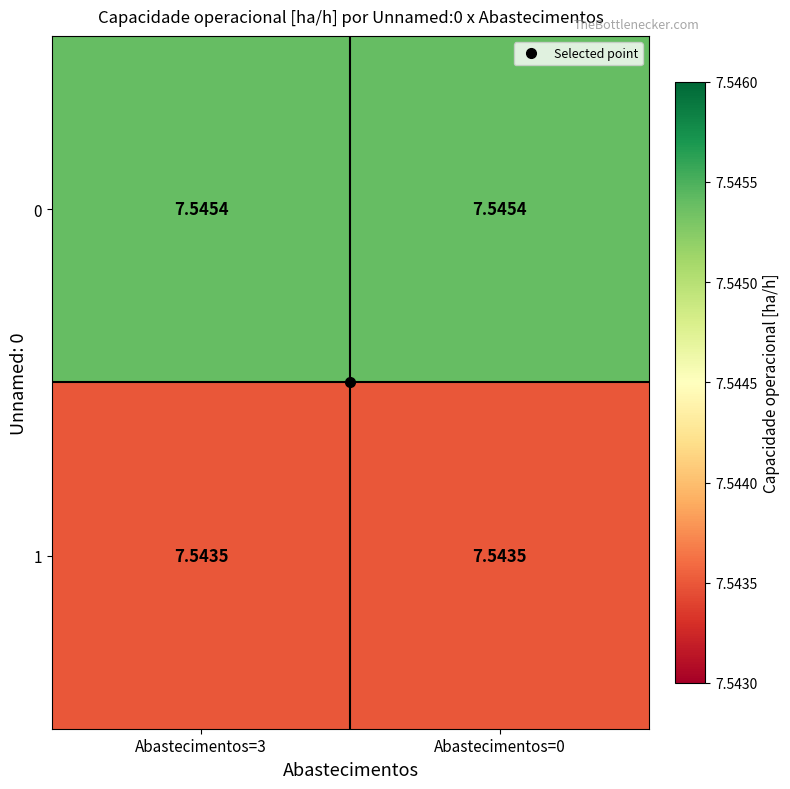

At how many categories does at least one series exceed 7?

2